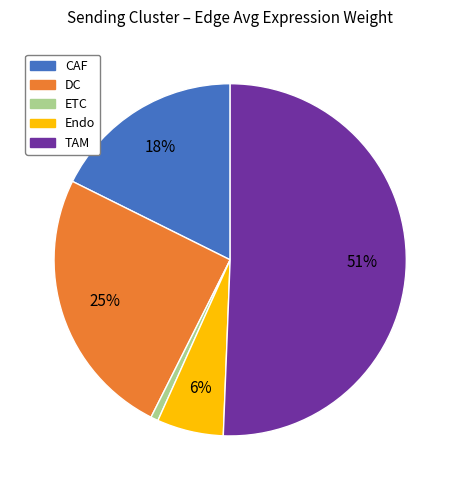

What percentage is the CAF slice, to the nearest percent?

18%